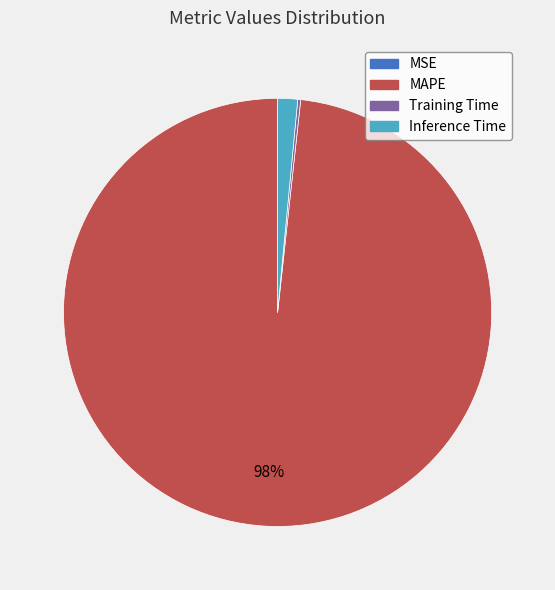

What is the largest slice in the pie chart?

MAPE